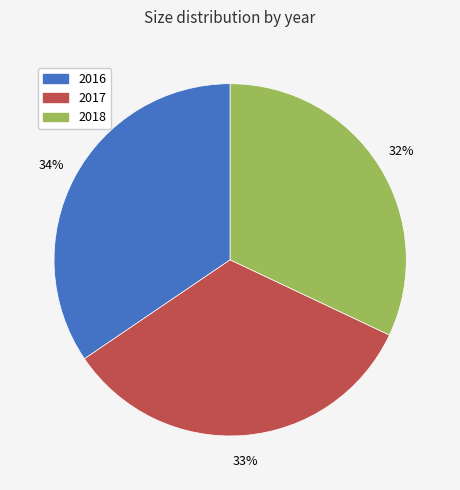

Rank the categories by value from lowest to highest.

2018, 2017, 2016